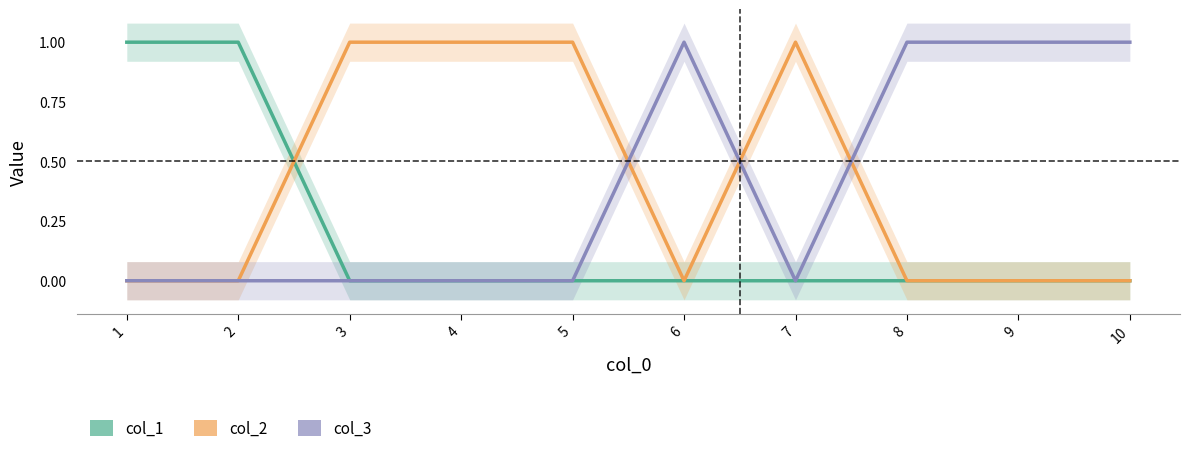

How many interior local peaks does the col_3 series have?

1